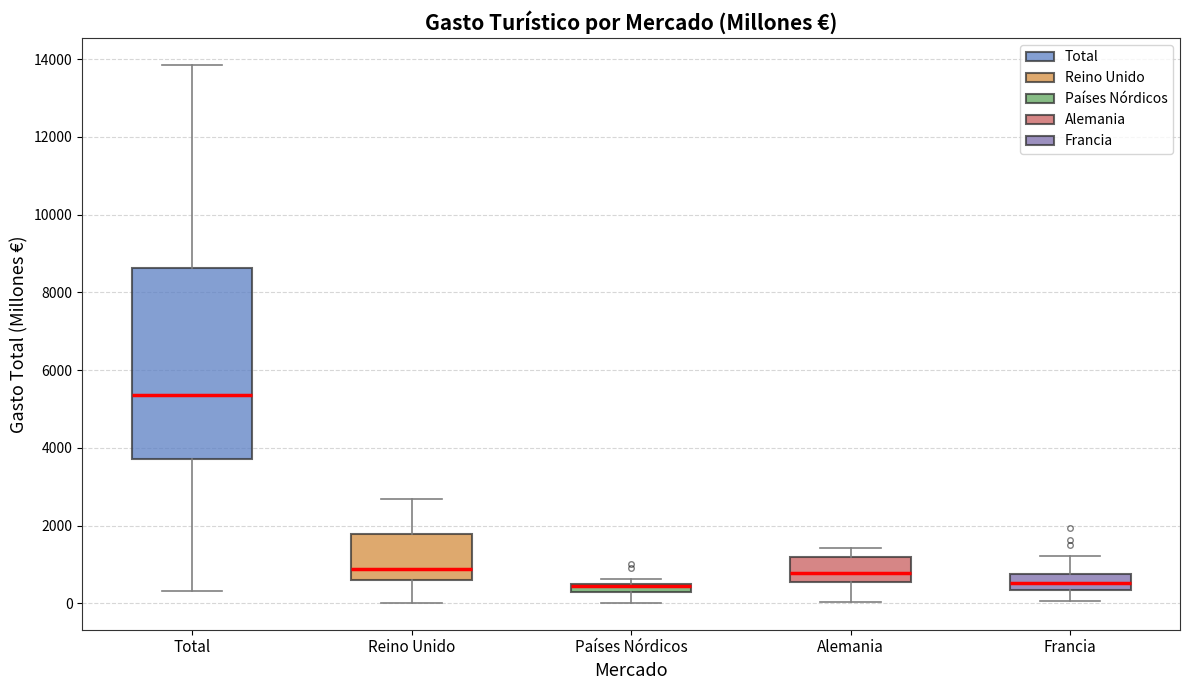

Where is the upper edge of the box for Francia on the y-axis? The values are not printed on the chart, so give them approximately, as read against the axis.

800